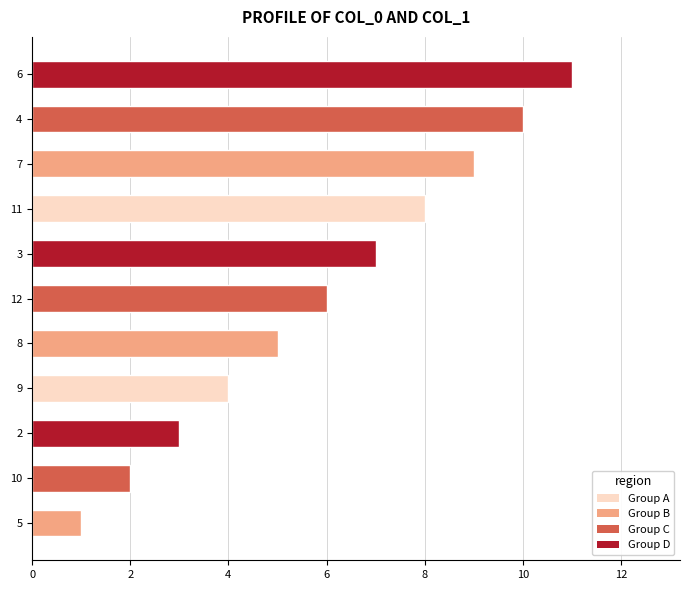

What is the difference between the maximum and minimum values?

10